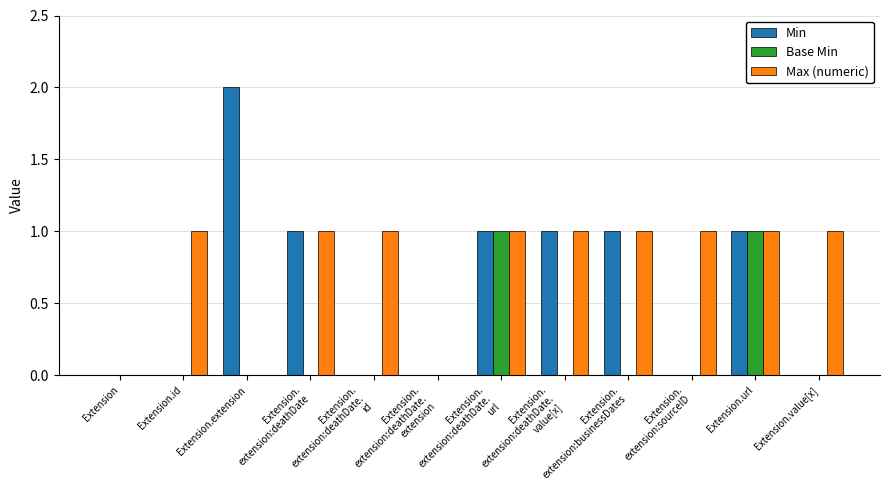

The value of Base Min at Extension.
extension:sourceID is 0. True or false?

True